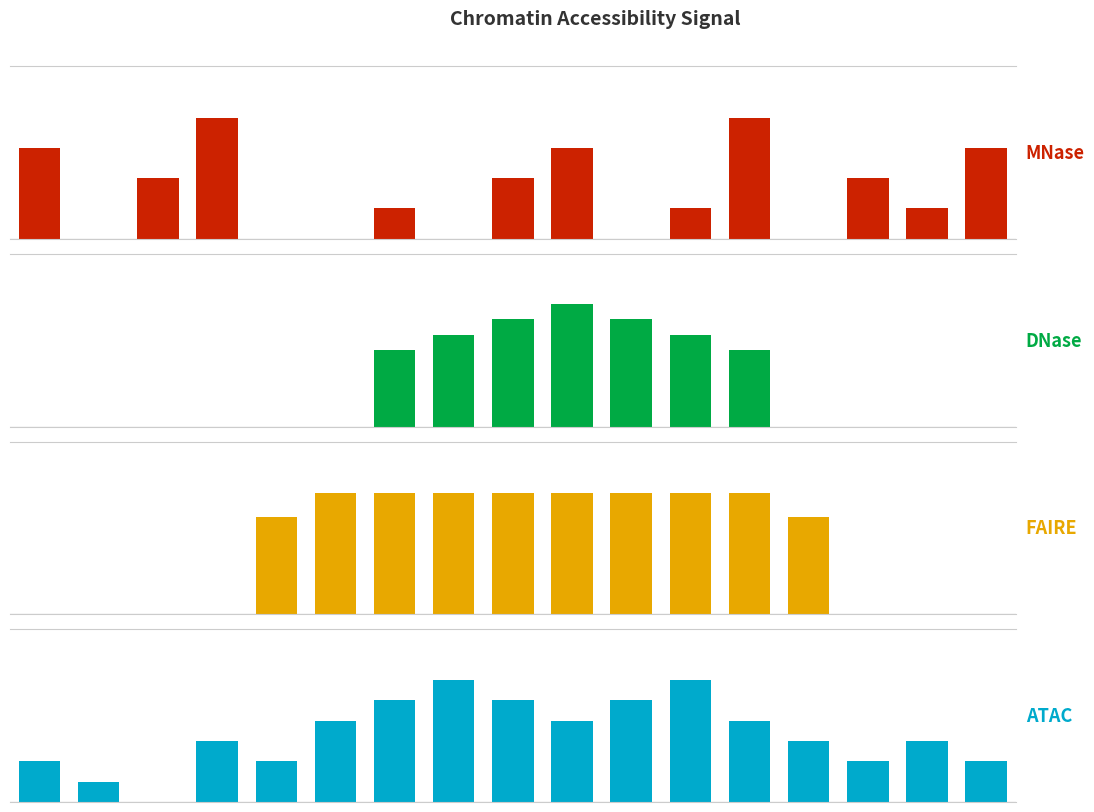

What is the value of the FAIRE bar at the 14th from the left?

4